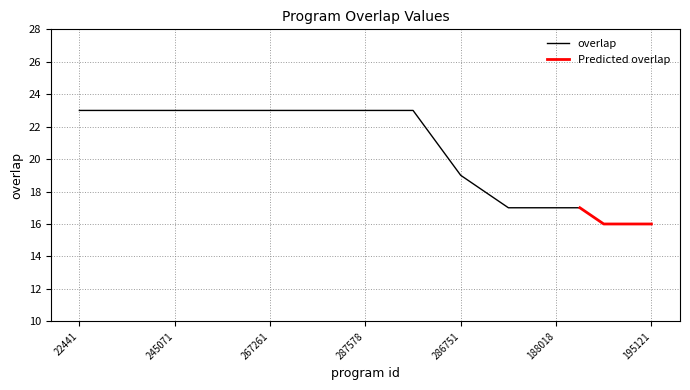

True or false: overlap has a value of 17 at 188018.

True